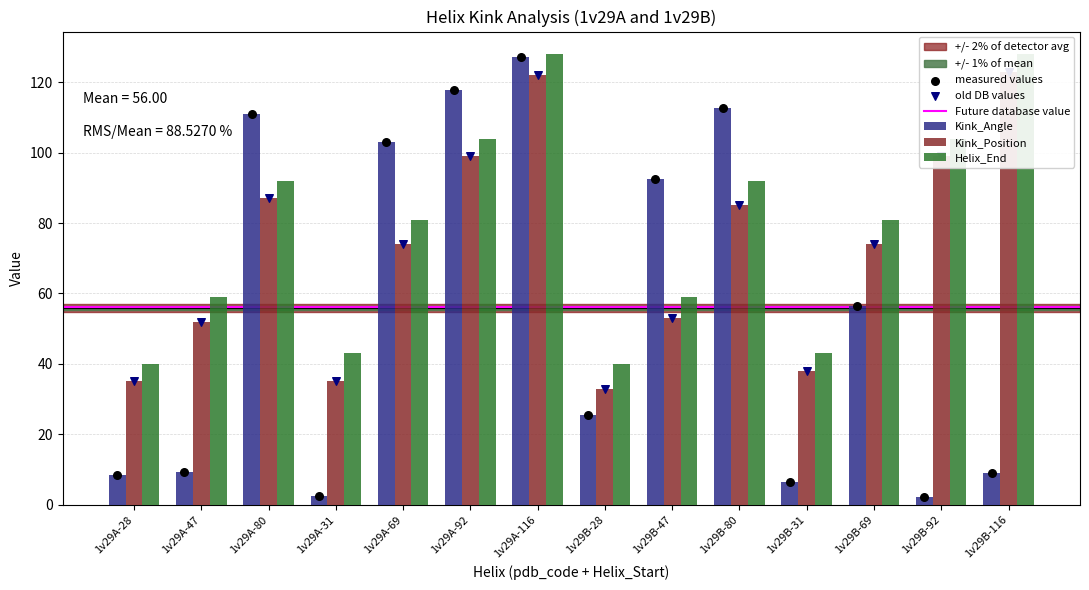

Which series contains the highest Y value?

Helix_End